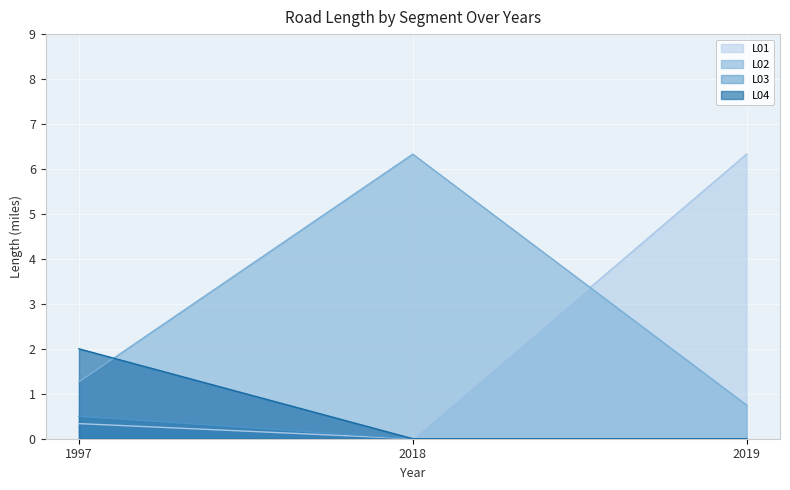

Does the chart display data point markers on the line(s)?

No